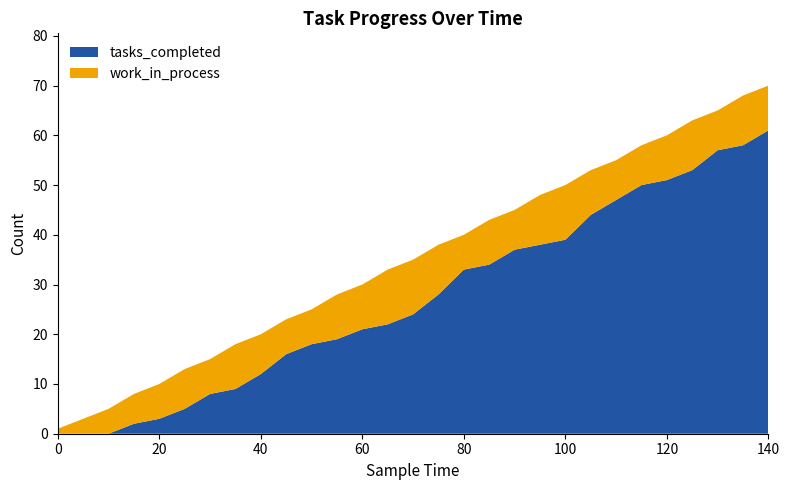

Reading right to left, extract all data points from this chart.

tasks_completed: 61	58	57	53	51	50	47	44	39	38	37	34	33	28	24	22	21	19	18	16	12	9	8	5	3	2	0	0	0
work_in_process: 9	10	8	10	9	8	8	9	11	10	8	9	7	10	11	11	9	9	7	7	8	9	7	8	7	6	5	3	1